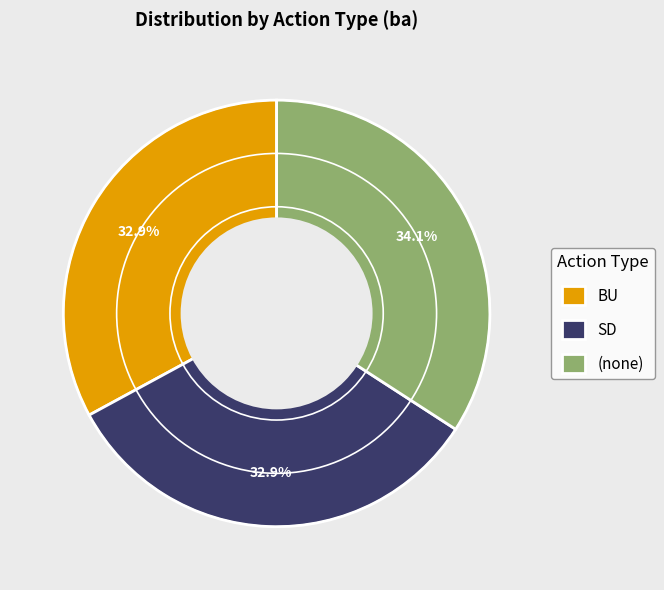

Which category has the biggest portion of the pie?

(none)